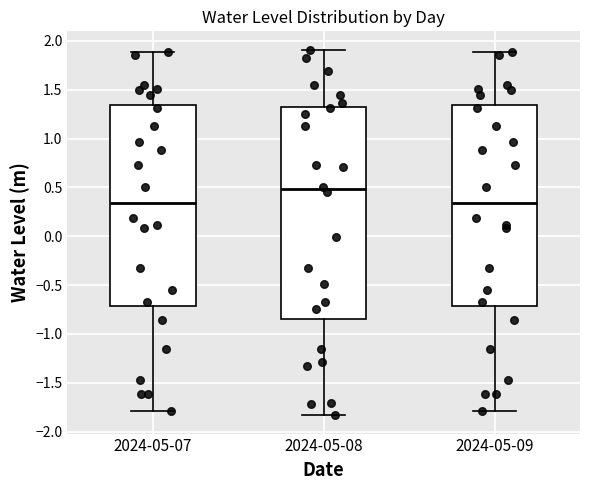

Which box's median line is the highest?

2024-05-08